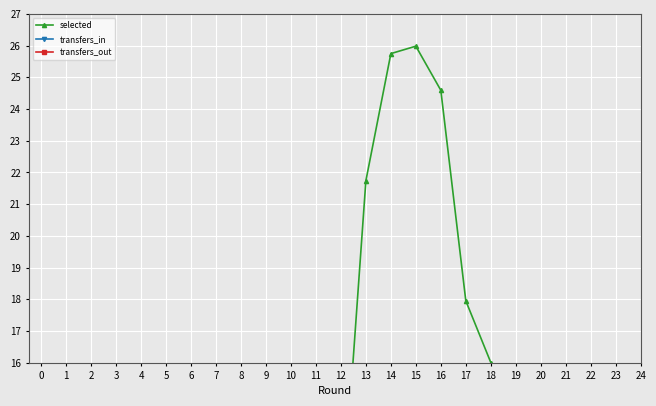

What is the sum of all transfers_out values?

33.0